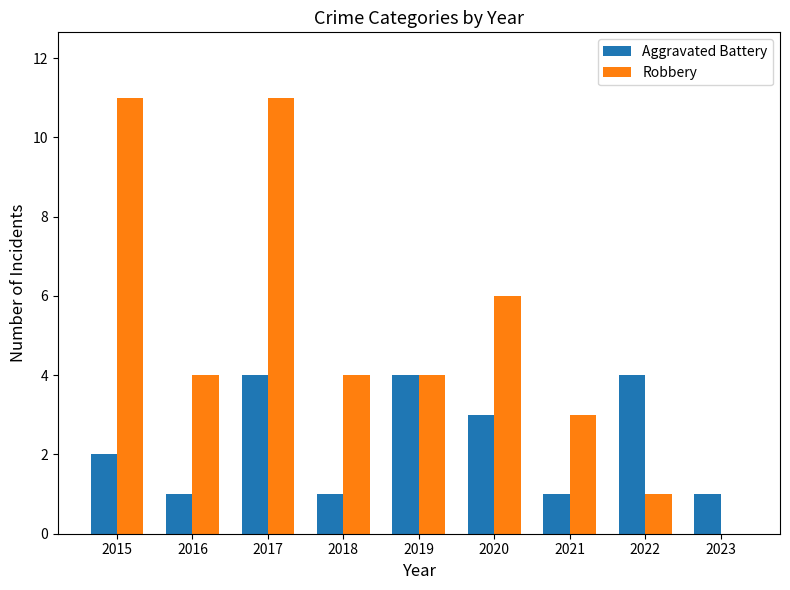

What is the maximum value shown in the chart?

11